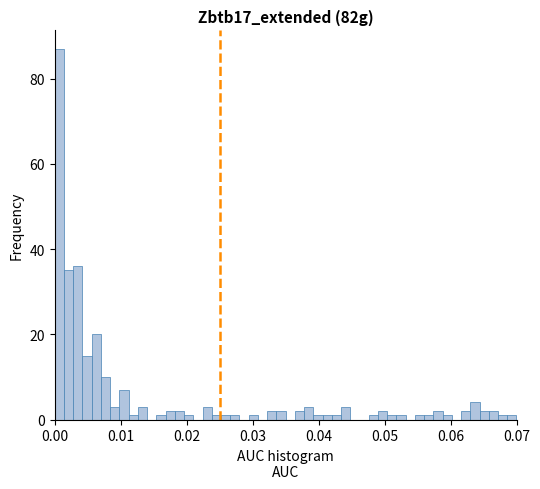

Read against the x-axis, roughly where is the centre of the tallest bar?

0.001